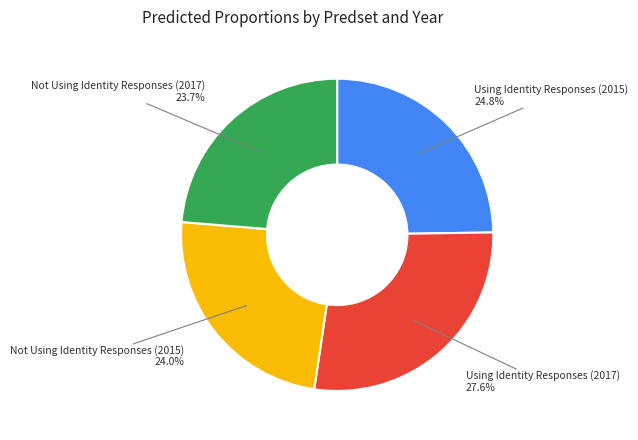

Does Using Identity Responses (2017) account for over 50% of the chart?

No